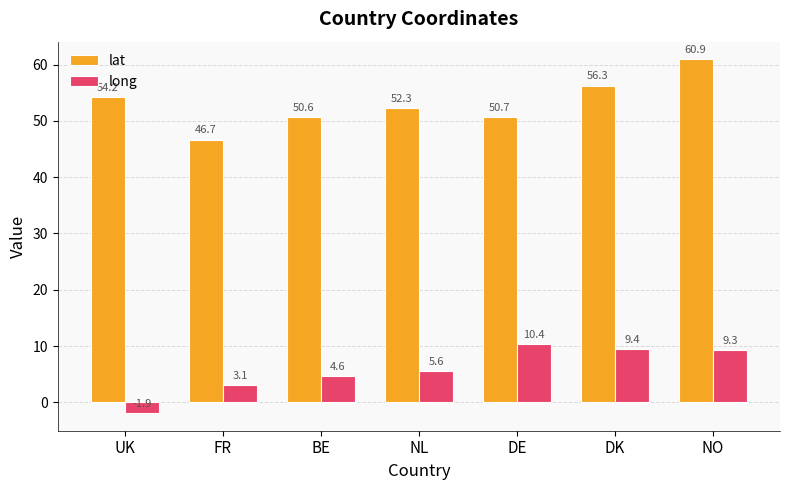

How many groups of bars are there?

7